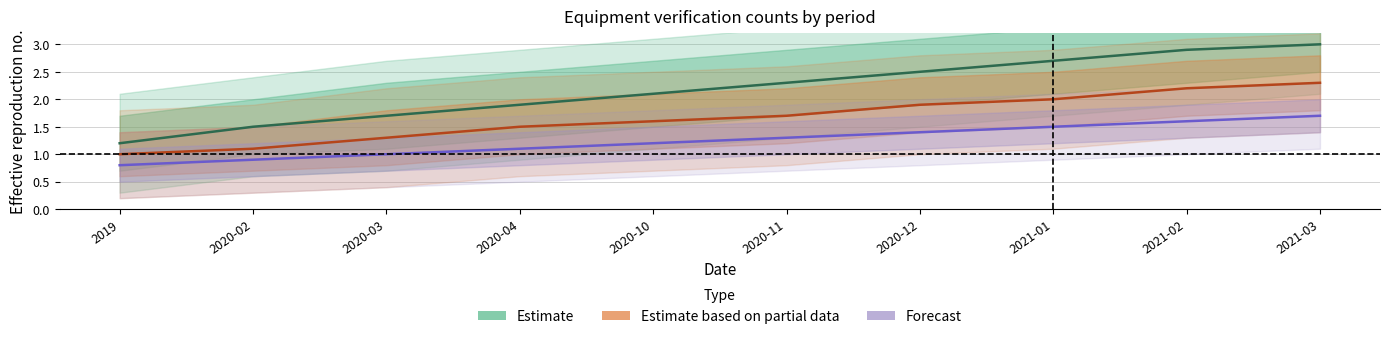

What is the spread (max minus min) of values at 2020-12?

1.1